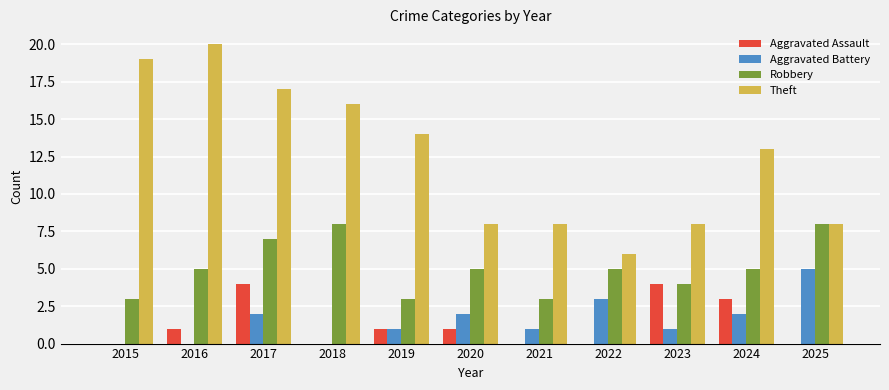

Read the Robbery value at 2015.

3